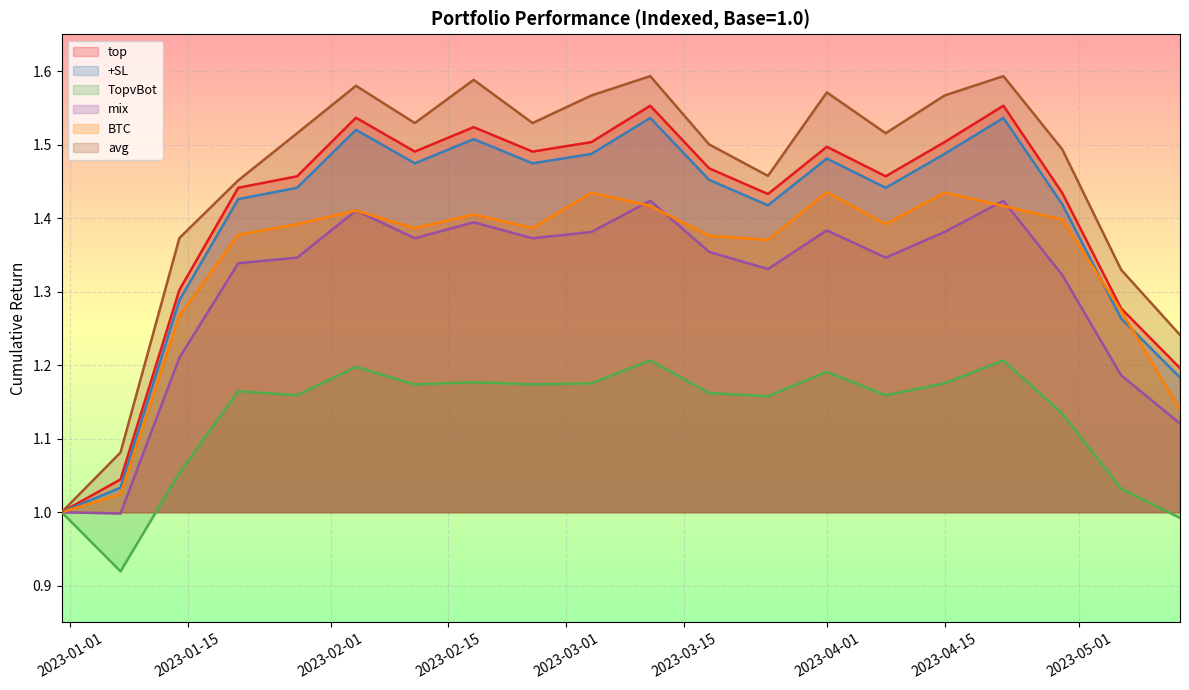

Which series has the widest spread of values?

avg